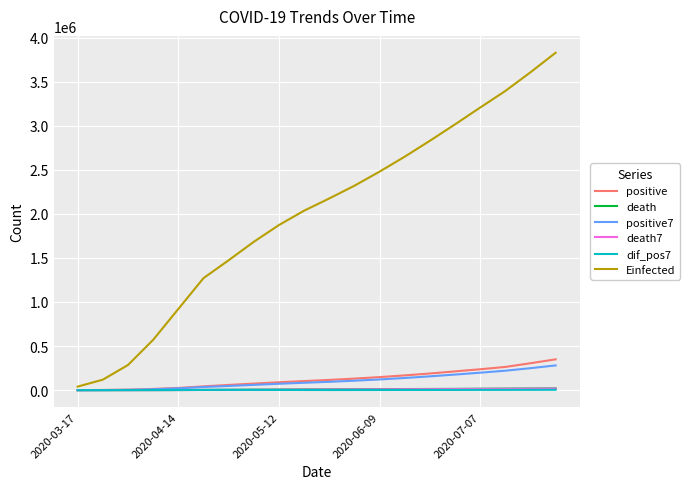

True or false: Einfected and death7 cross at least once.

False